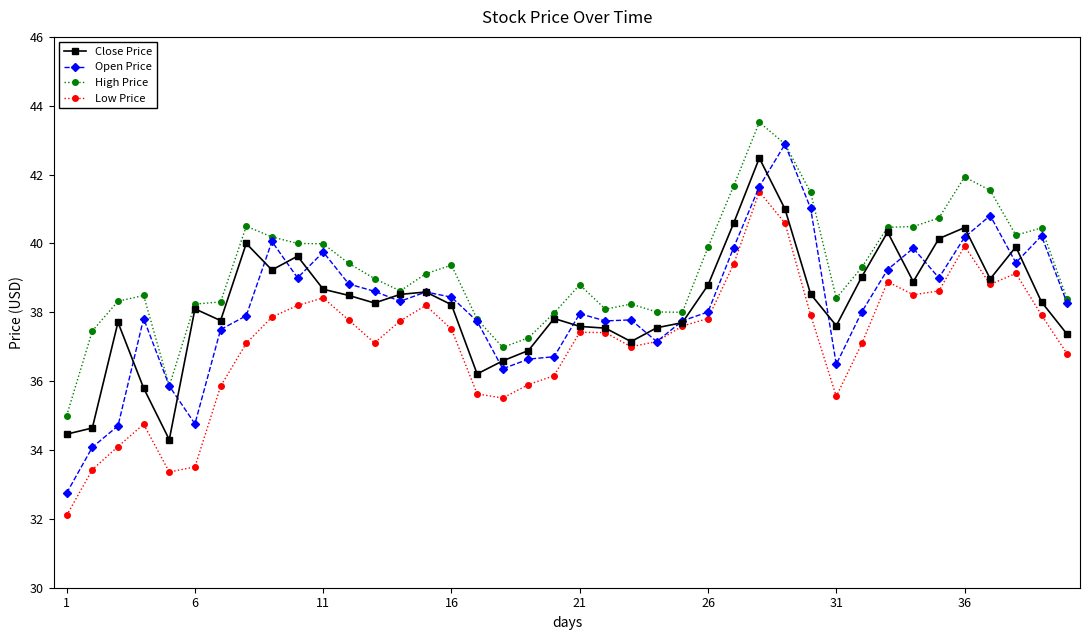

What is the value of the Low Price point at the 18th from the left?

35.5